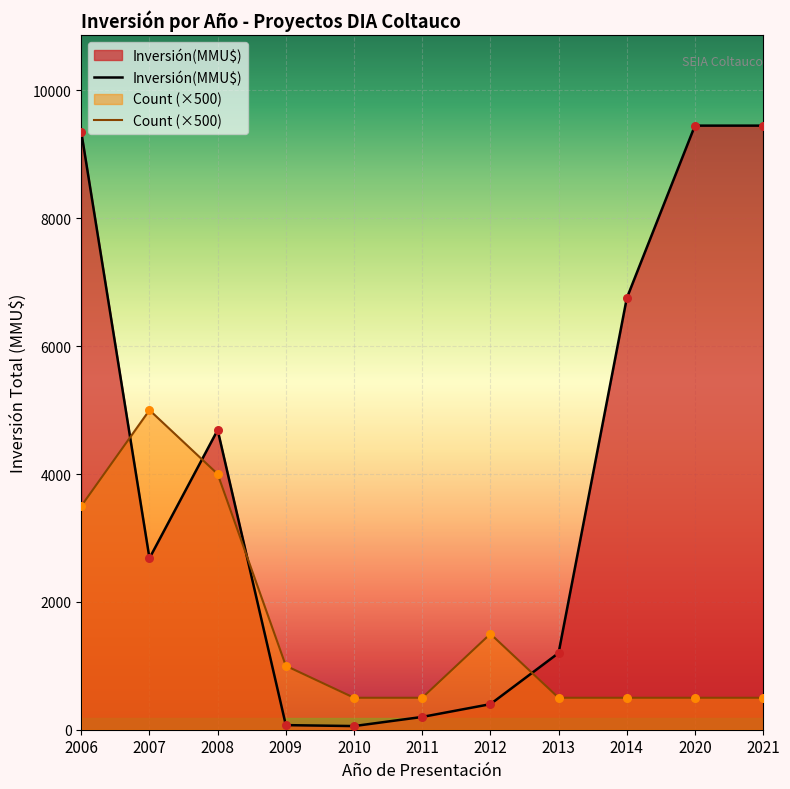

Which series reaches the minimum Y coordinate?

Inversión(MMU$)